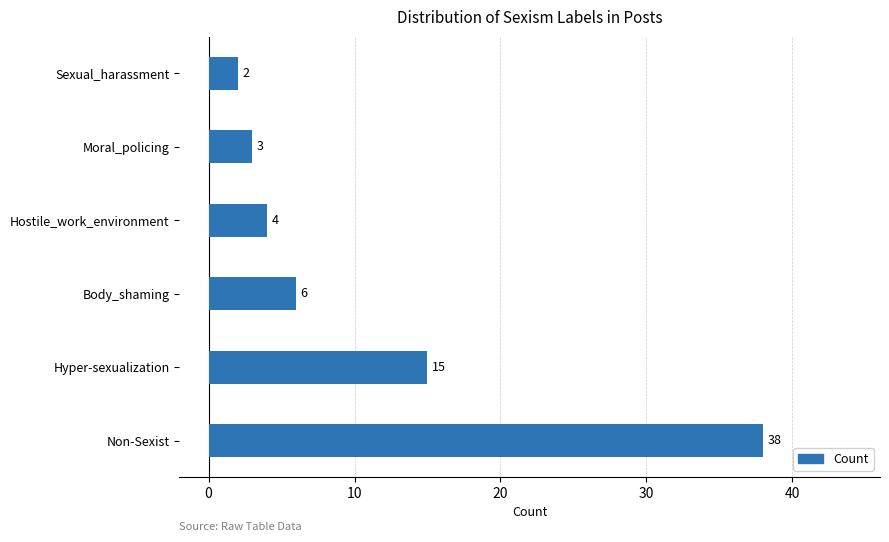

What is the difference between the second highest and minimum values?

13